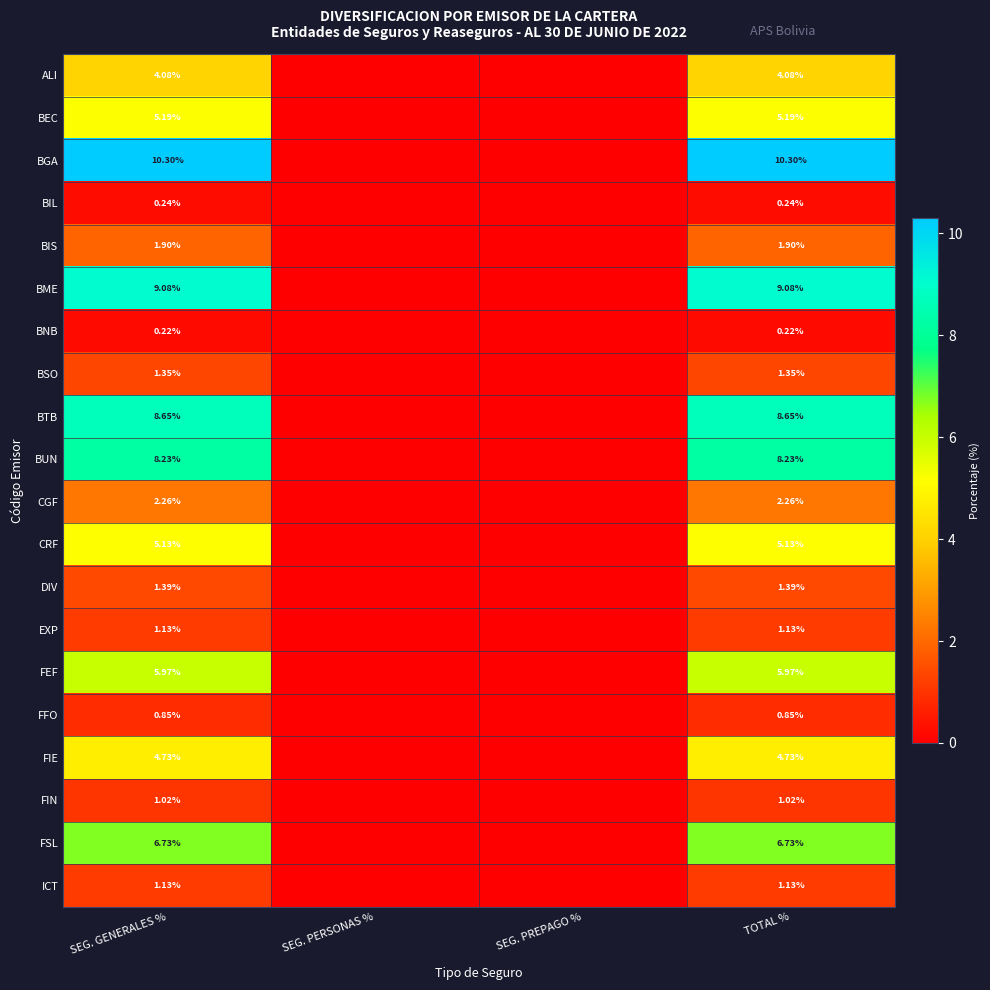

At which category does the chart reach its peak across all series?

SEG. GENERALES %